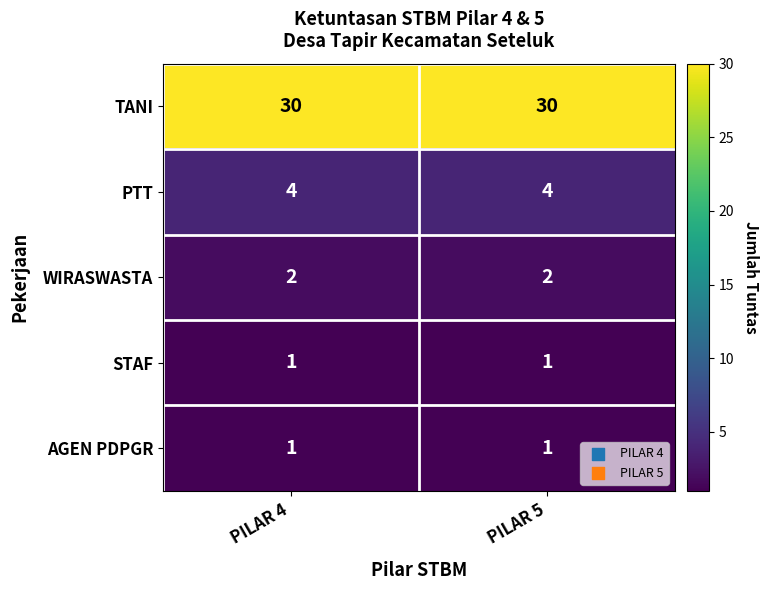

Which series has the largest total across all categories?

TANI